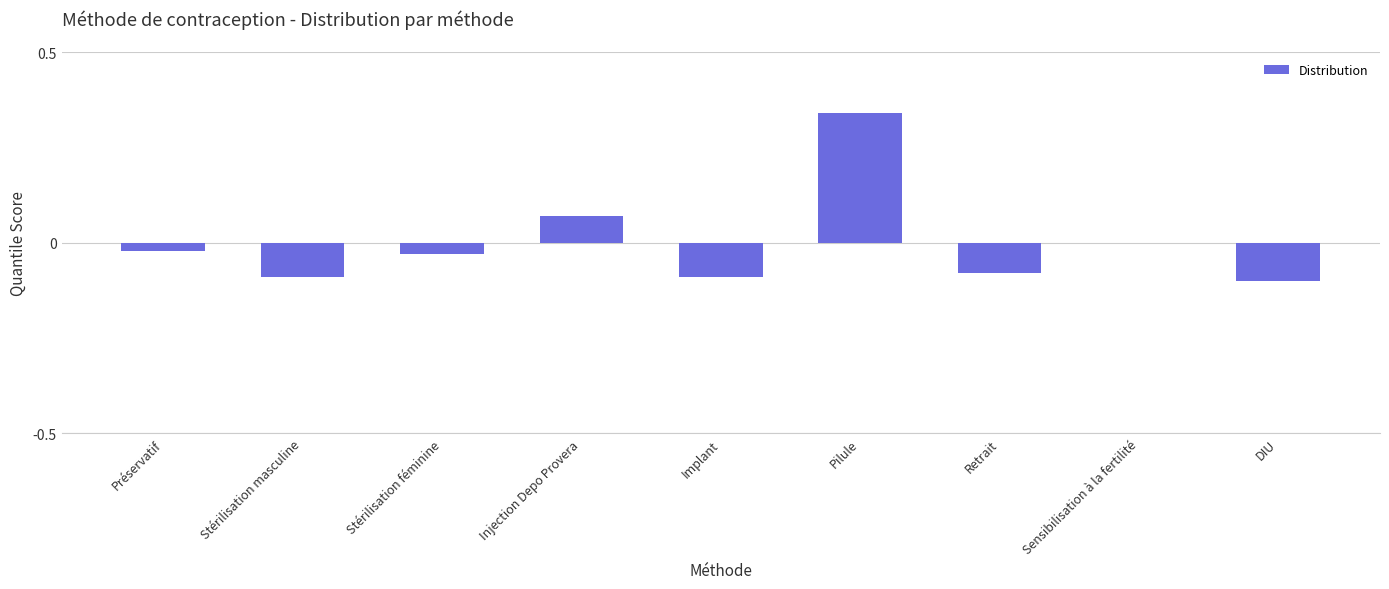

At which category does the chart reach its peak across all series?

Pilule